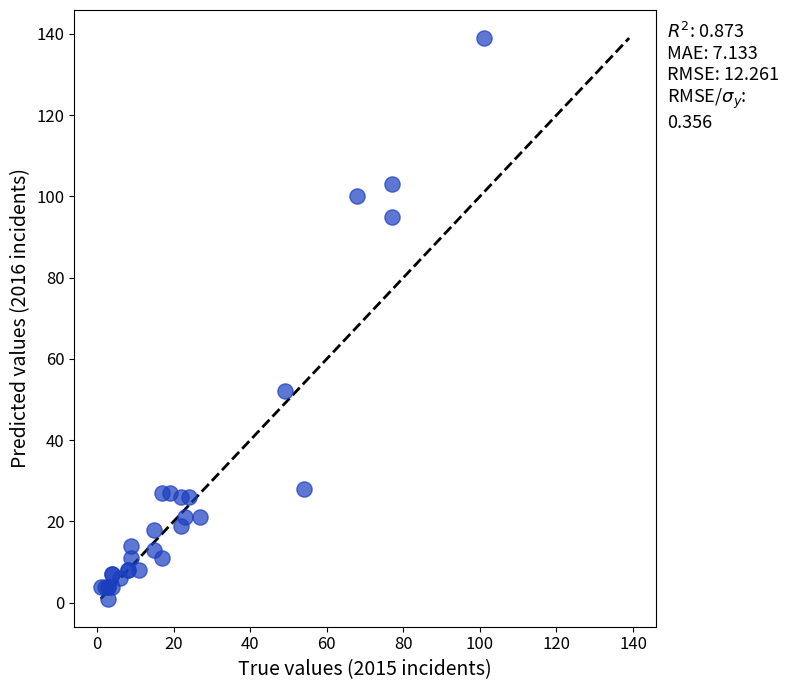

What Y value in the scatter plot is closest to 70?

52